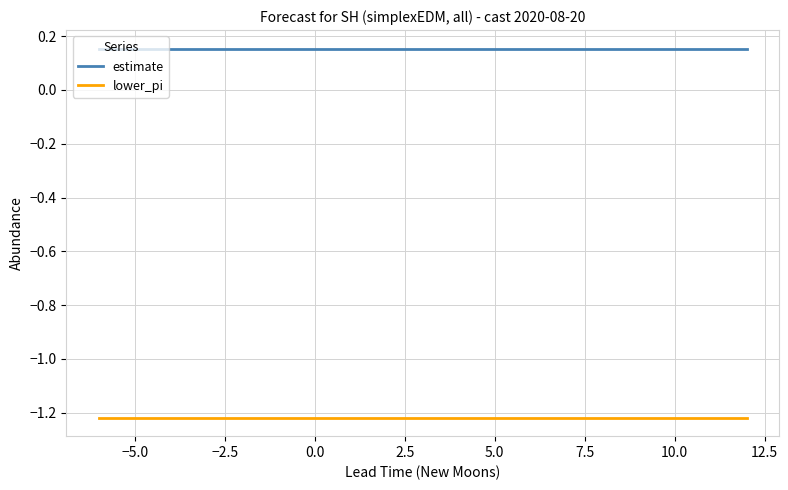

Rank the series by their maximum value, from highest to lowest.

estimate, lower_pi